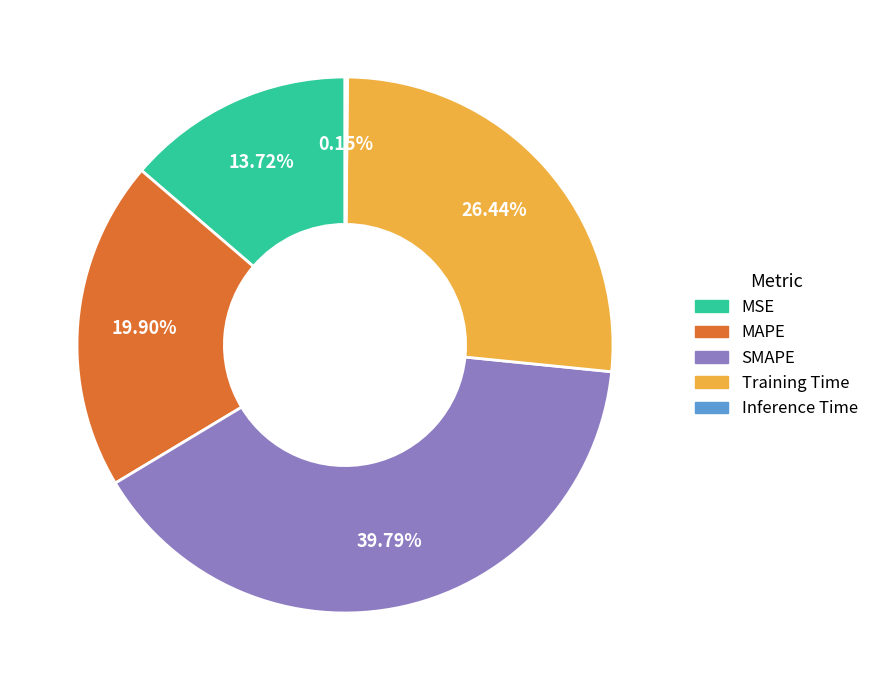

What percentage is NOT represented by SMAPE?

60.2%